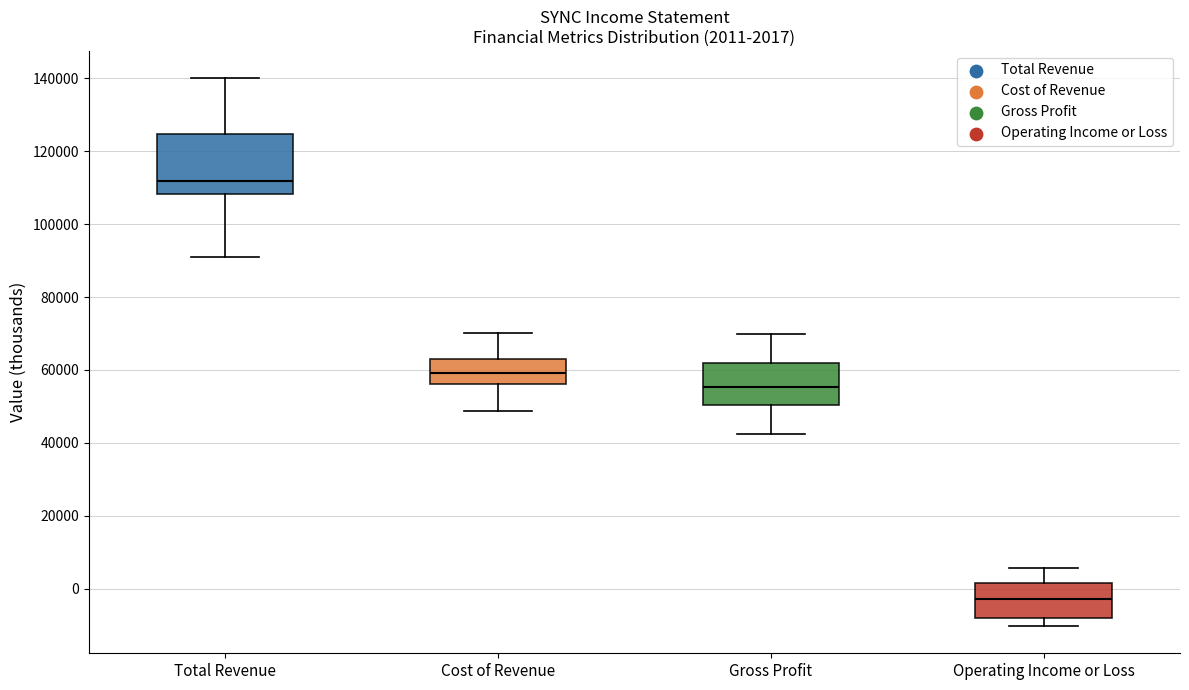

Which box is the tallest, from its lower edge to its upper edge?

Total Revenue